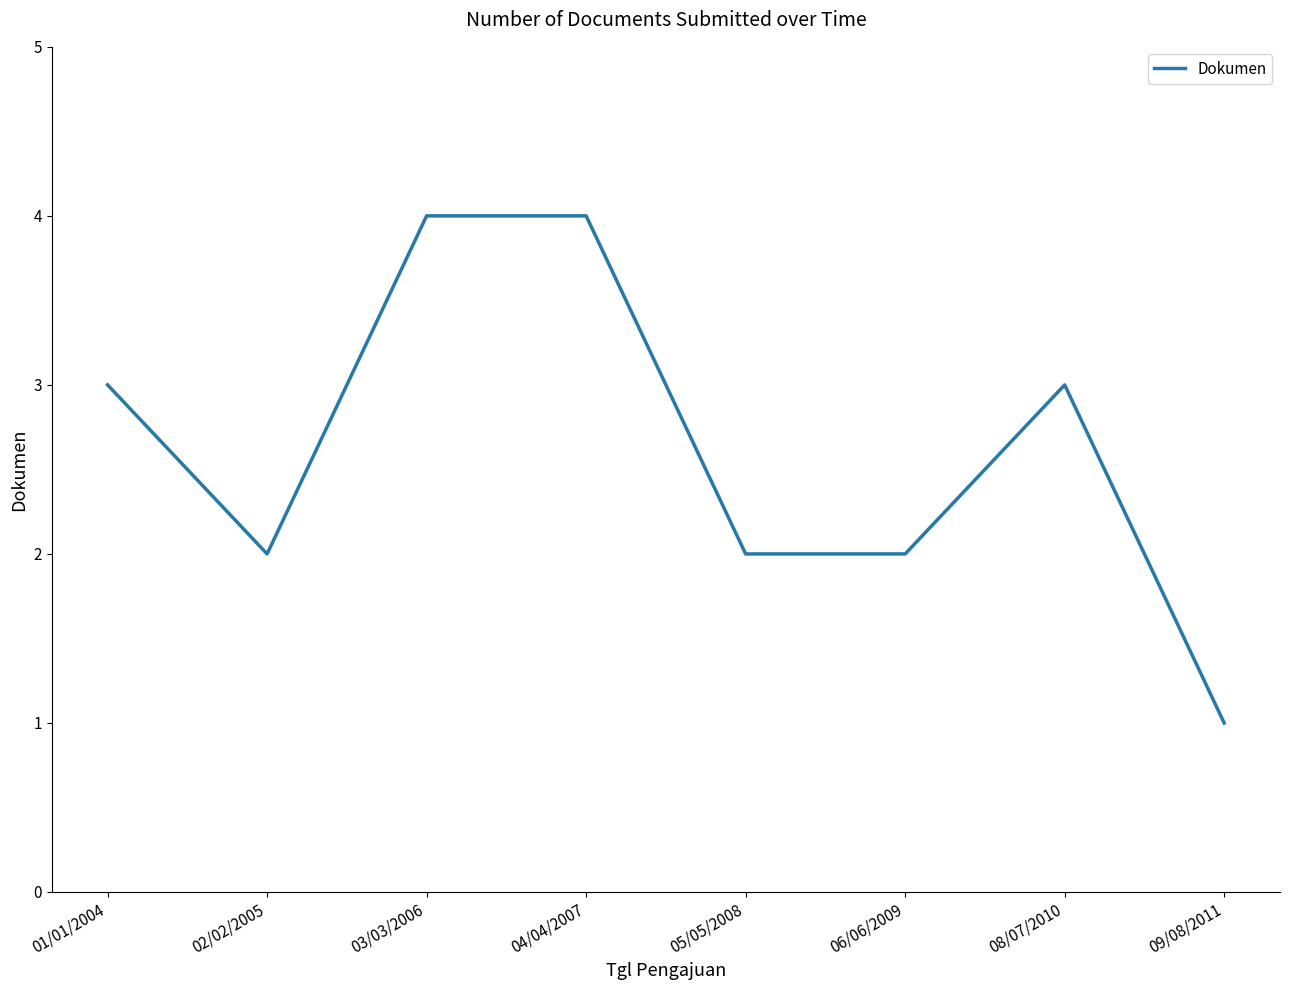

How many distinct data groups are displayed?

1